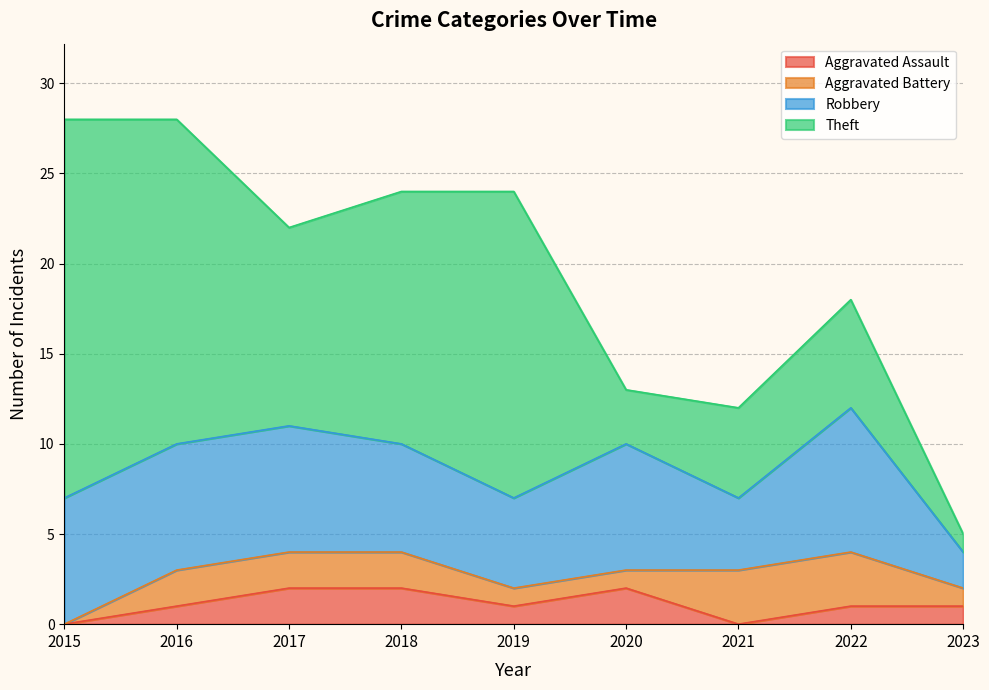

What is the value of the Aggravated Assault point at the 9th from the left?

1